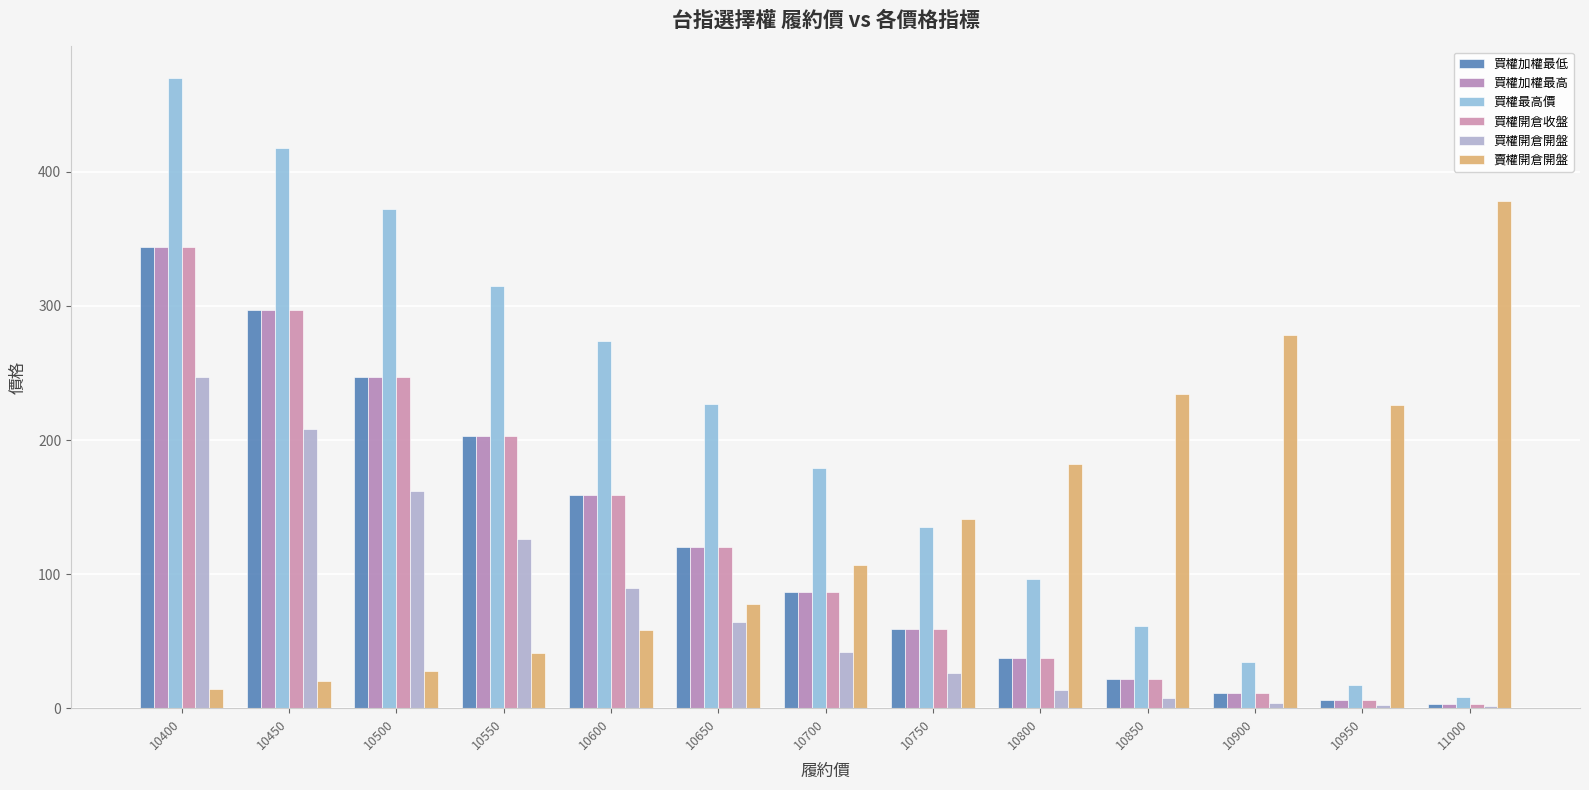

What is the value of the 買權最高價 bar at the 8th from the left?

135.0